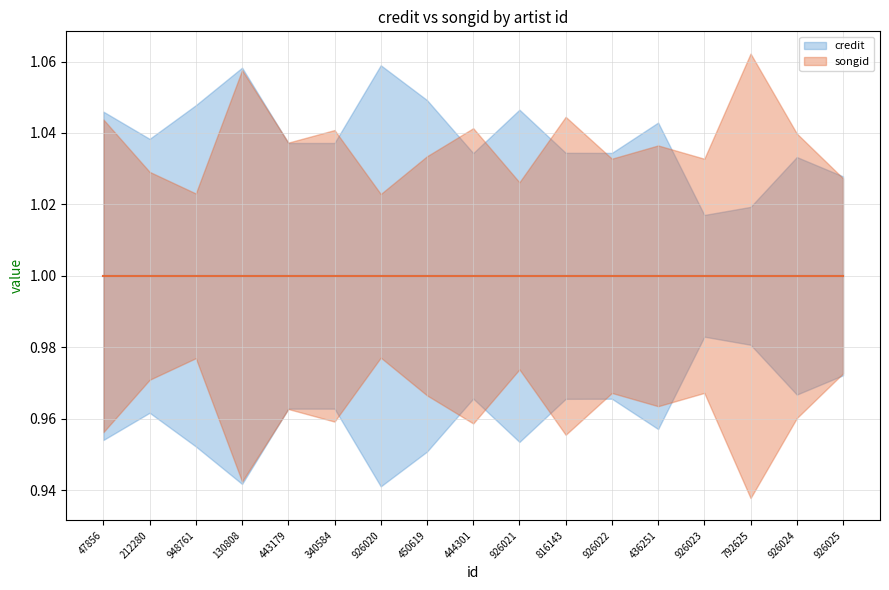

Which category has the lowest value in the credit series?

47856